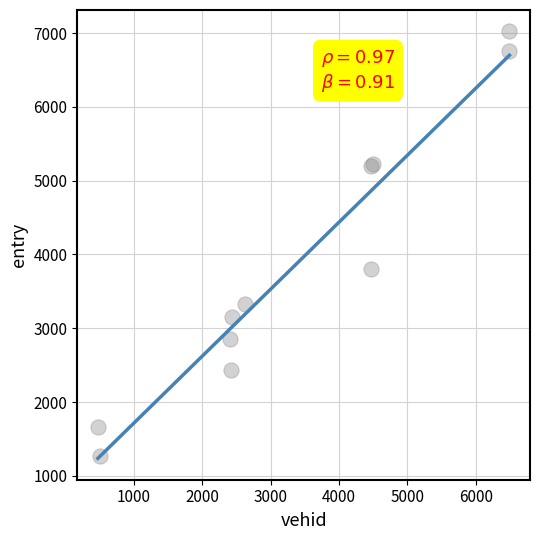

What Y value in the scatter plot is closest to 4143?

3797.1